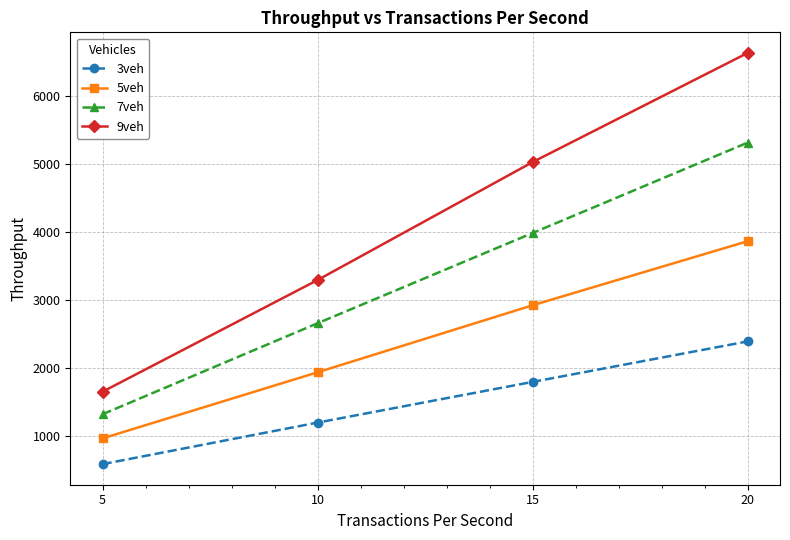

Which label corresponds to the largest value in the chart?

20